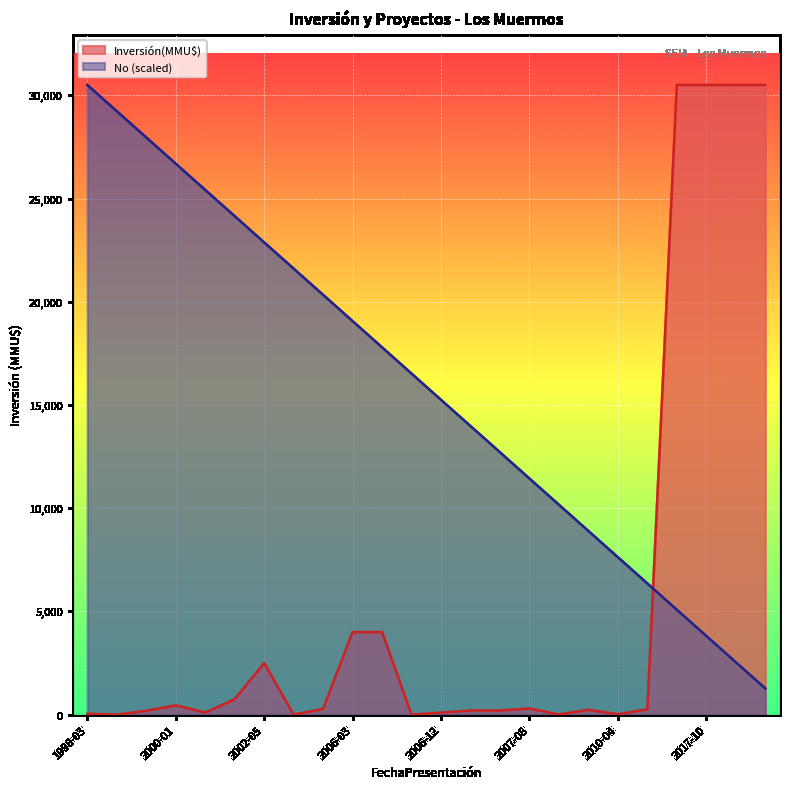

What is the average value of the No series?

15885.4